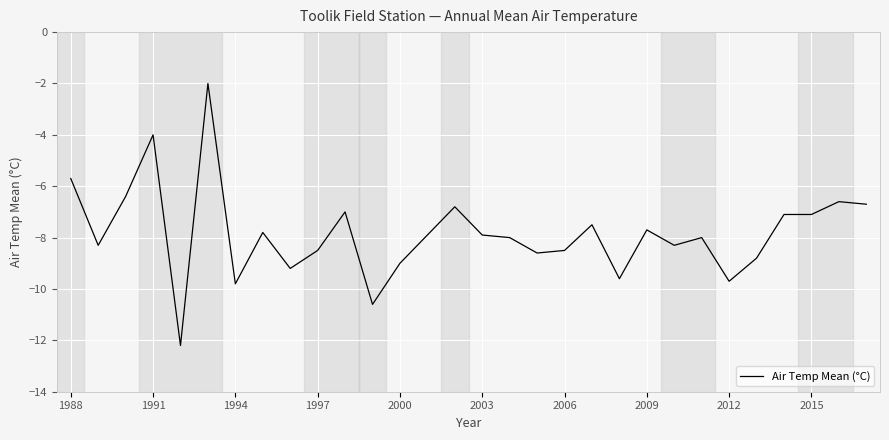

What is the difference between the maximum and minimum values?

10.2